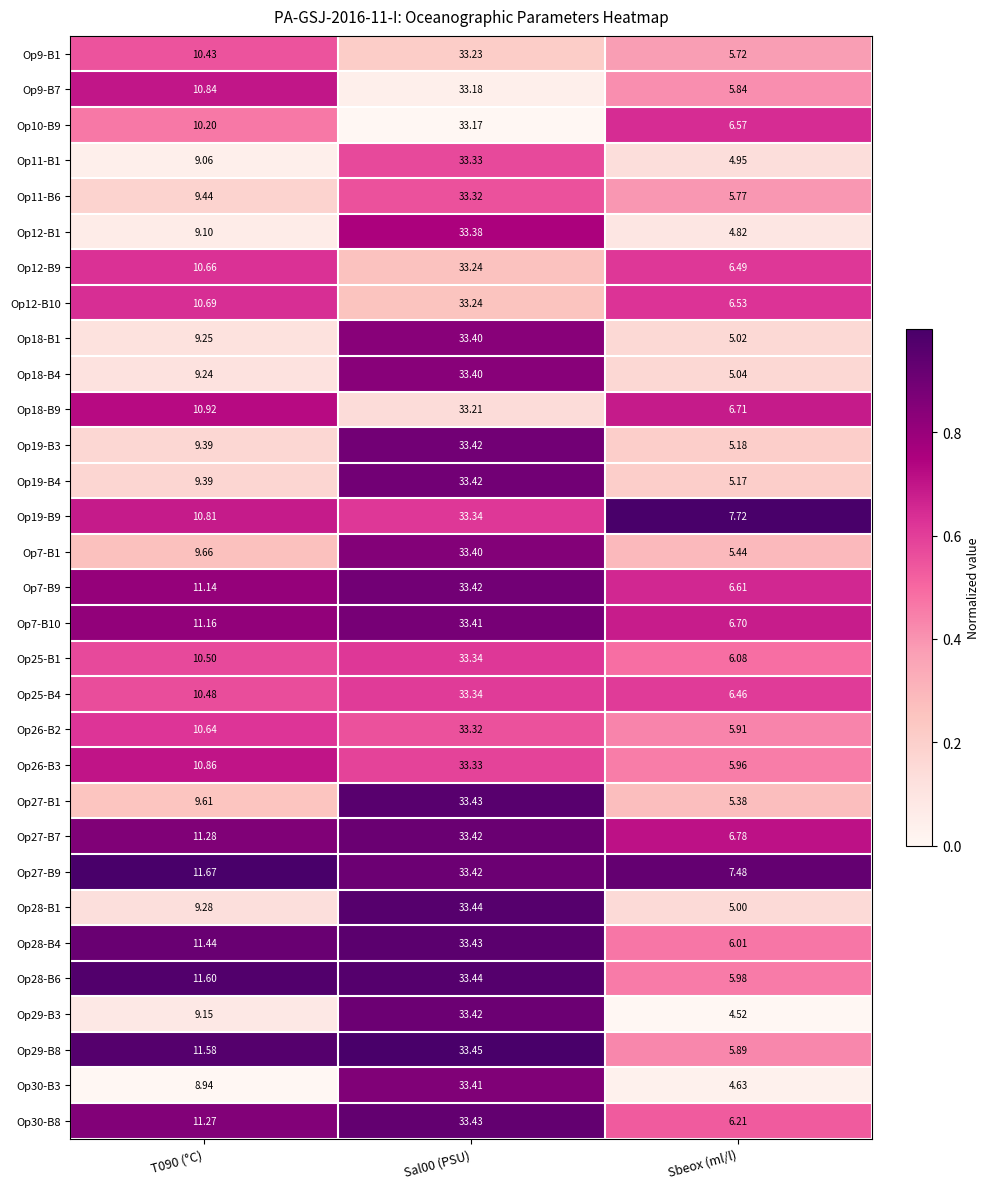

Is the value of Op30-B3 at T090 (°C) greater than the value of Op7-B1 at T090 (°C)?

No